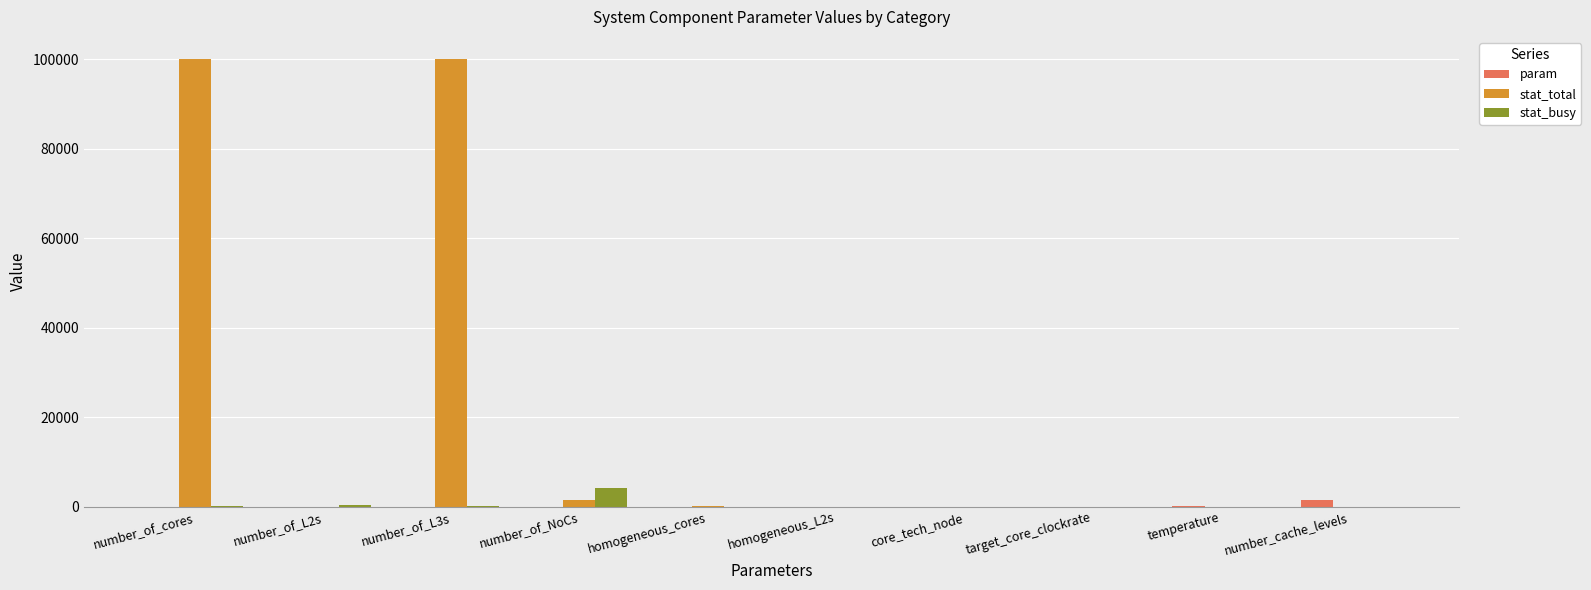

The stat_busy series shows 4096 at number_of_NoCs. True or false?

True